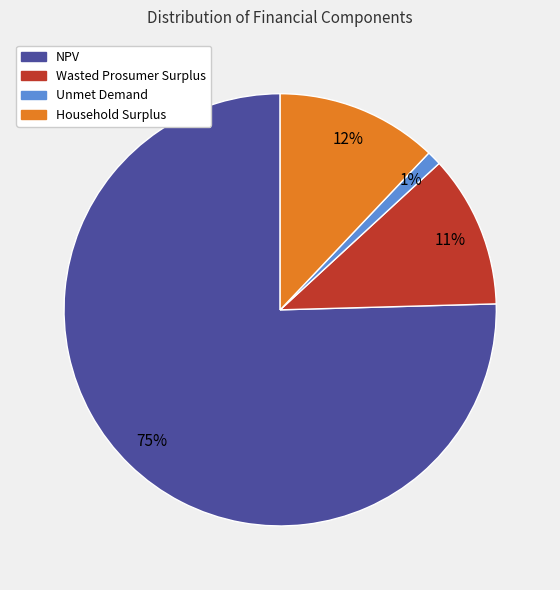

To the nearest percent, what is the combined percentage of Household Surplus and NPV?

88%